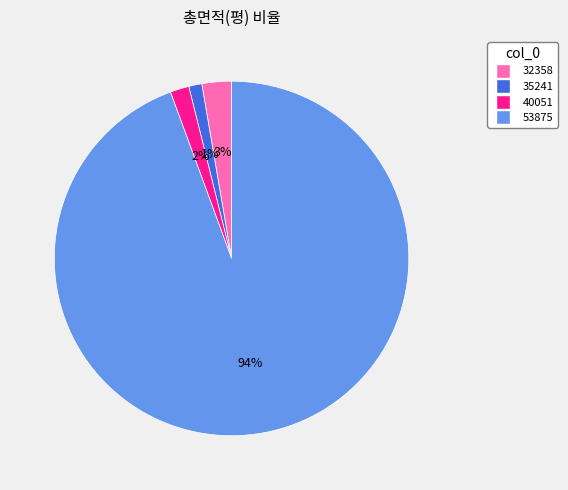

What is the largest slice in the pie chart?

53875